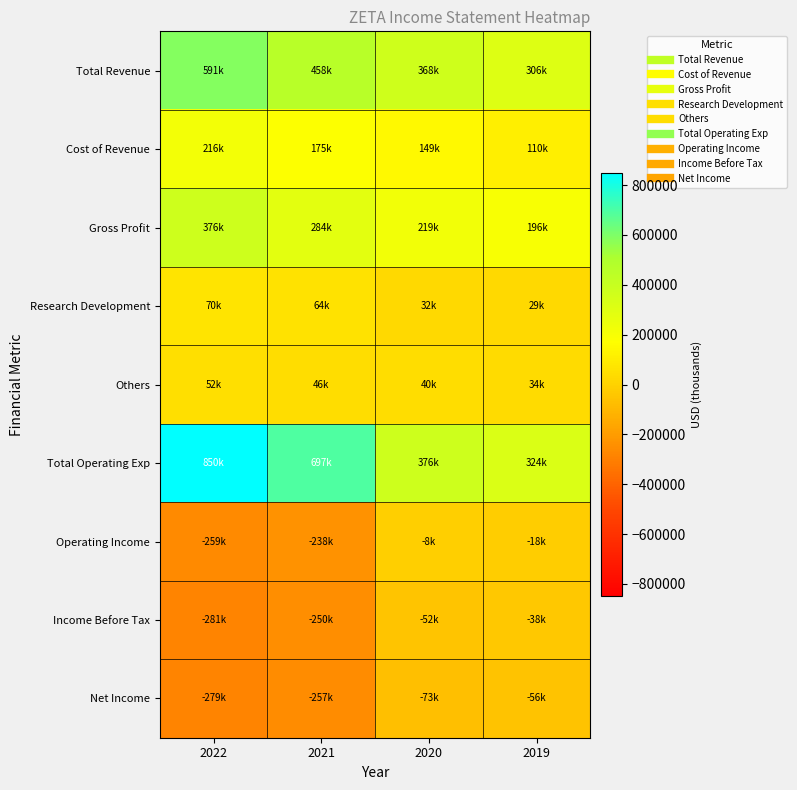

Reading right to left, transcribe all the data shown in this chart.

Total Revenue: 2019=306100	2020=368100	2021=458300	2022=591000
Cost of Revenue: 2019=110400	2020=148900	2021=174700	2022=215500
Gross Profit: 2019=195700	2020=219200	2021=283600	2022=375500
Research Development: 2019=28700	2020=31800	2021=63600	2022=69500
Others: 2019=34300	2020=40100	2021=45900	2022=51900
Total Operating Exp: 2019=323600	2020=376200	2021=696700	2022=850000
Operating Income: 2019=-17500	2020=-8100	2021=-238400	2022=-259000
Income Before Tax: 2019=-37500	2020=-52300	2021=-250200	2022=-280700
Net Income: 2019=-55700	2020=-72800	2021=-256600	2022=-279200